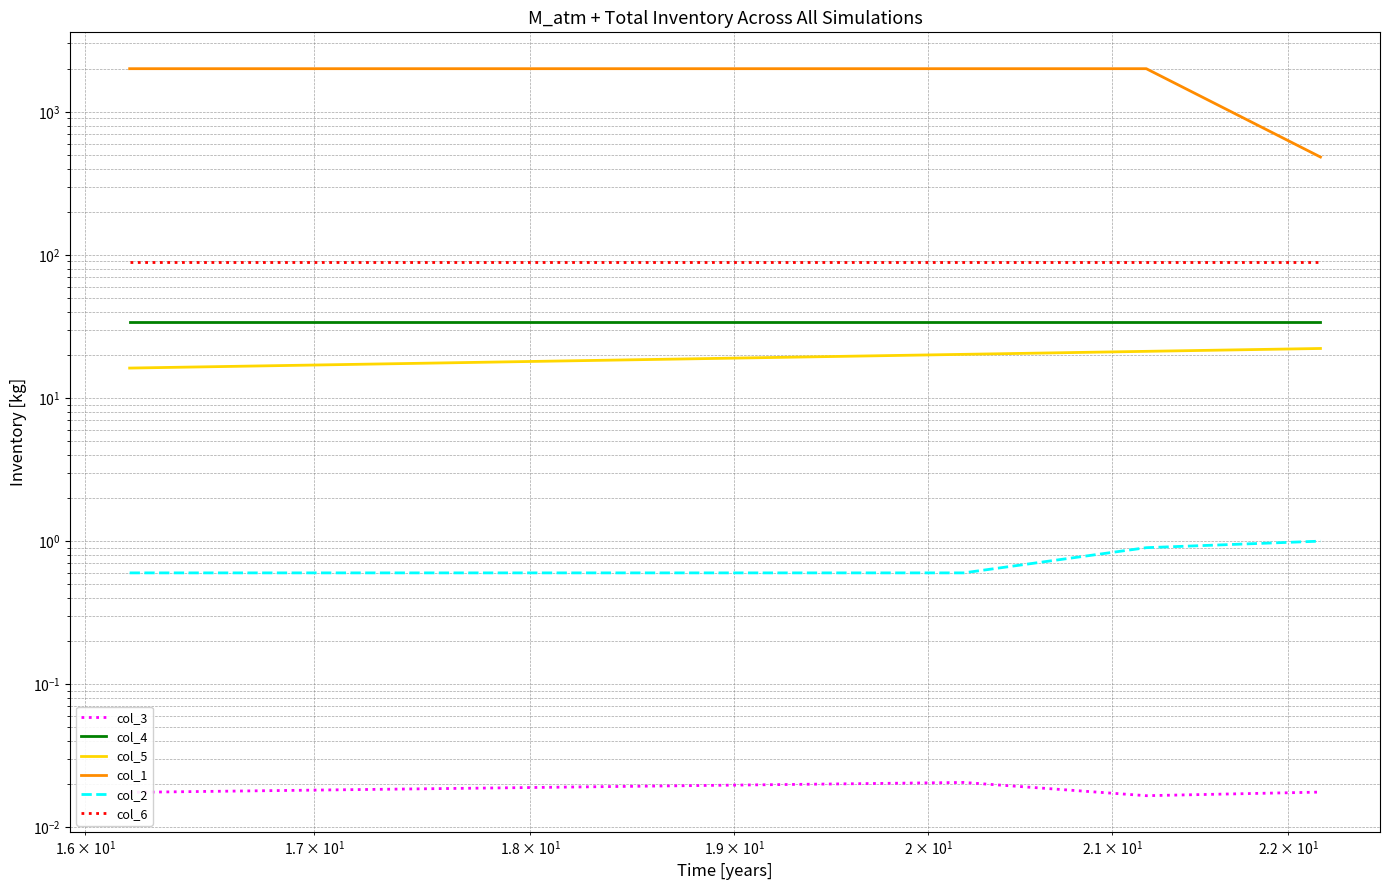

What are all the series names shown in the legend?

col_3, col_4, col_5, col_1, col_2, col_6